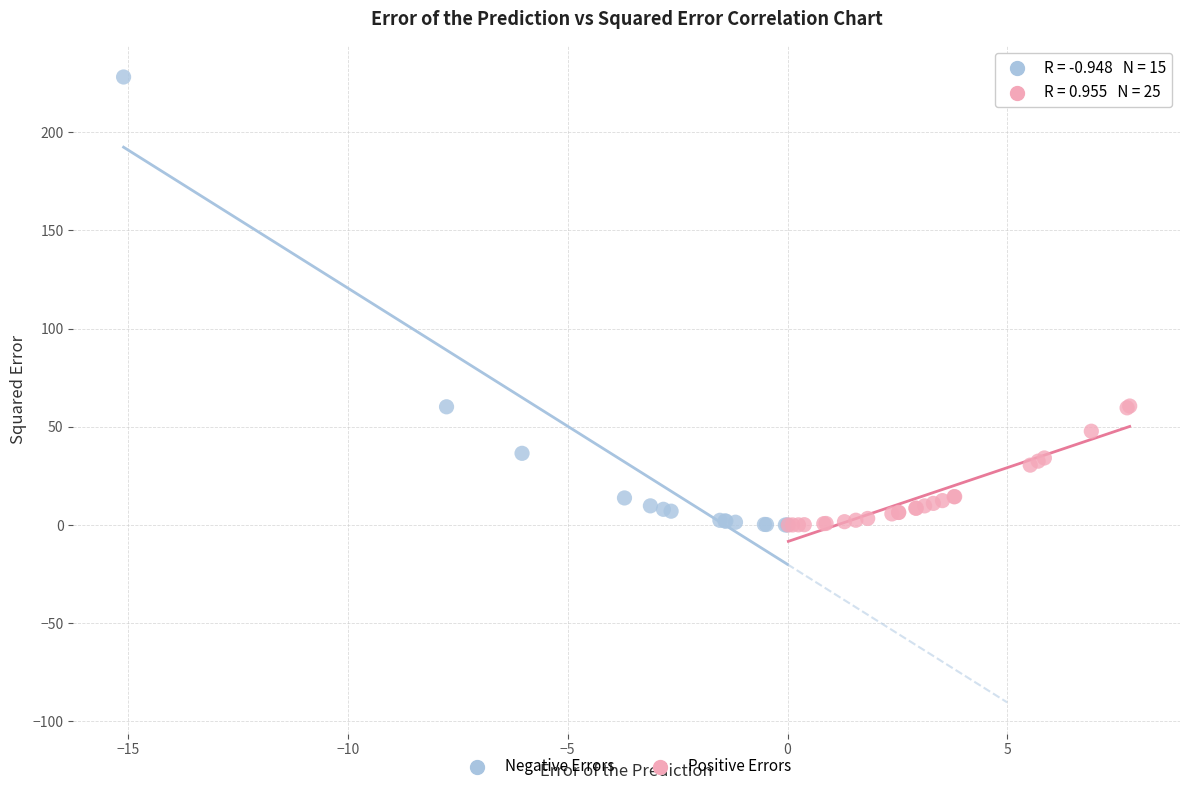

Which series has the widest spread of Y values?

Negative Errors